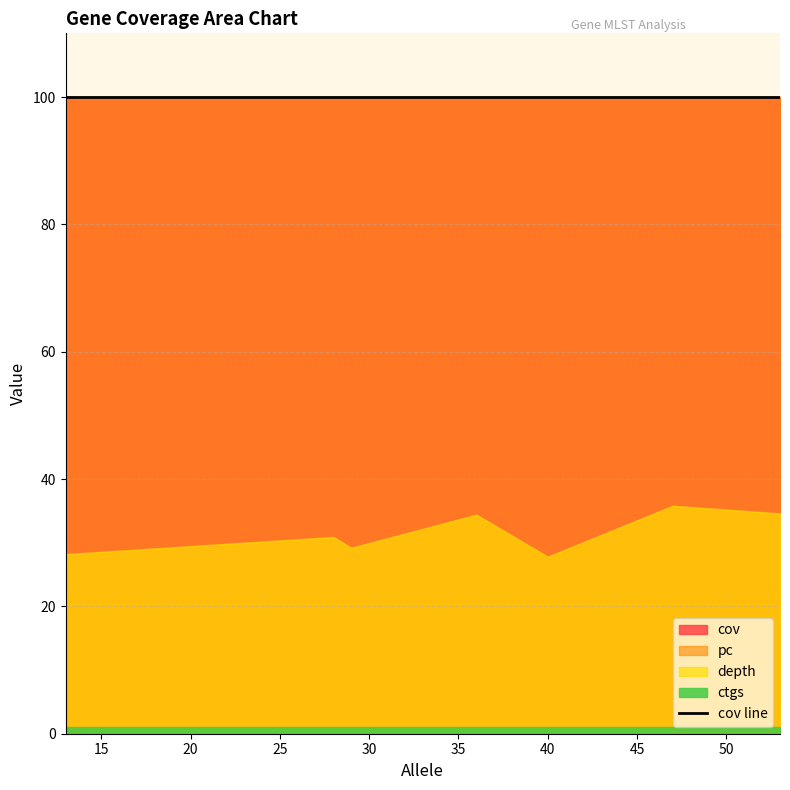

Is the value of cov at 13 greater than the value of ctgs at 29?

Yes